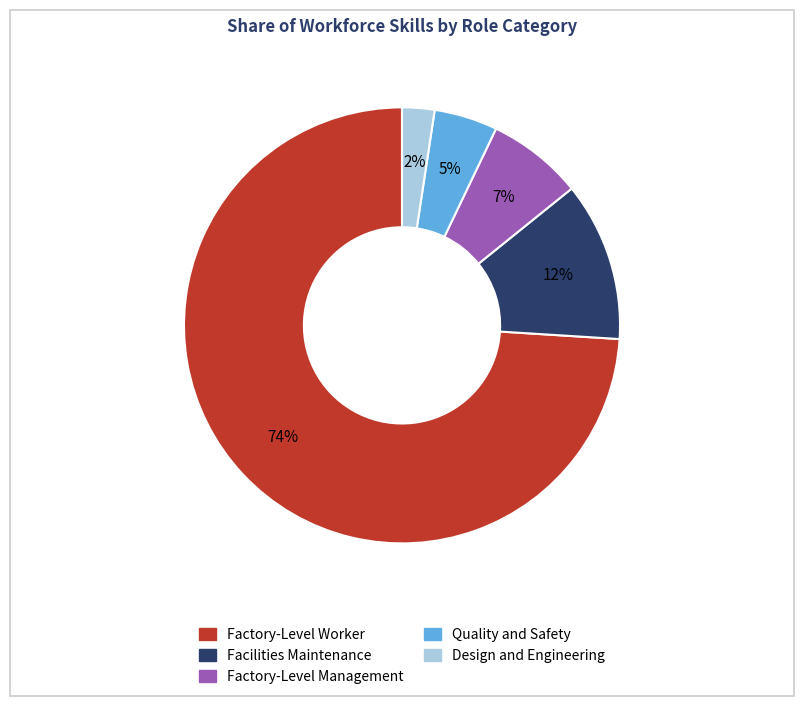

To the nearest percent, what percentage of the pie is Factory-Level Worker?

74%